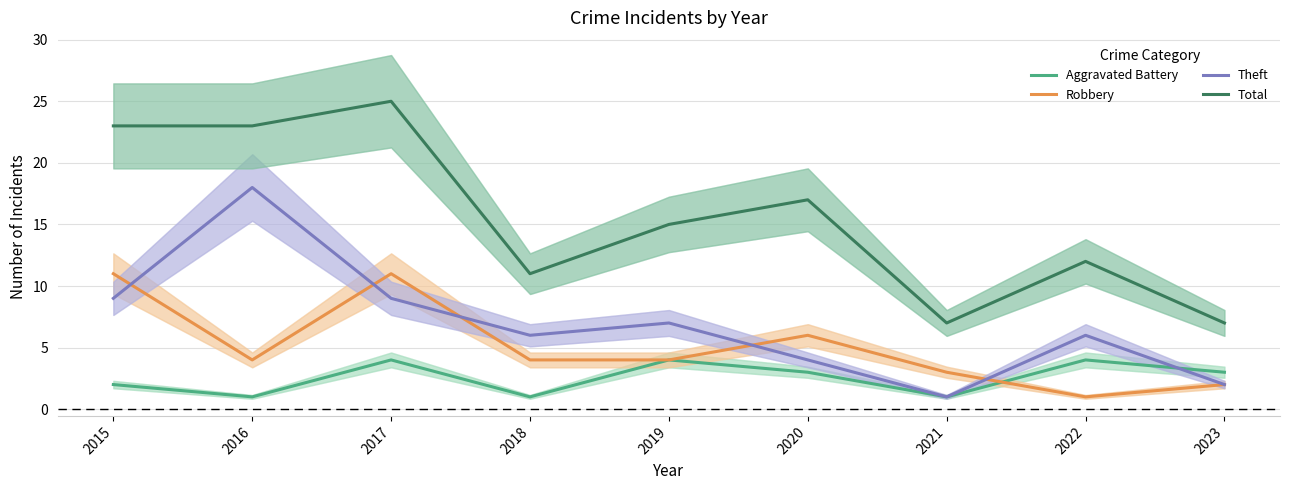

Is the value of Robbery at 2022 greater than the value of Total at 2020?

No